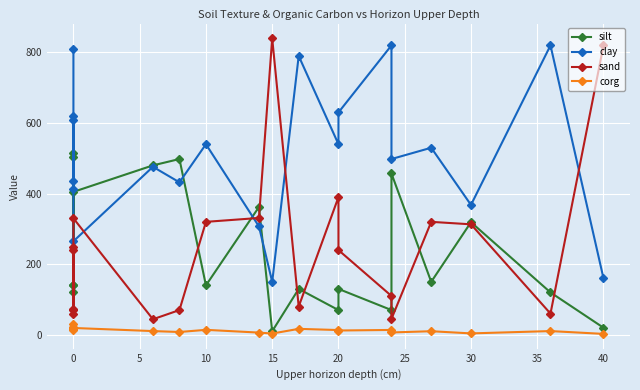

What is the difference between the second highest and second lowest values in the corg series?

17.3